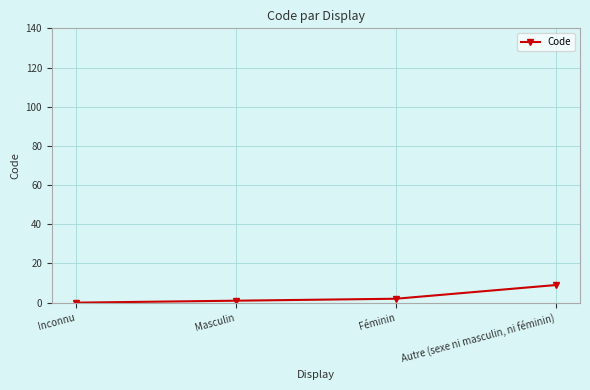

Does the chart display data point markers on the line(s)?

Yes